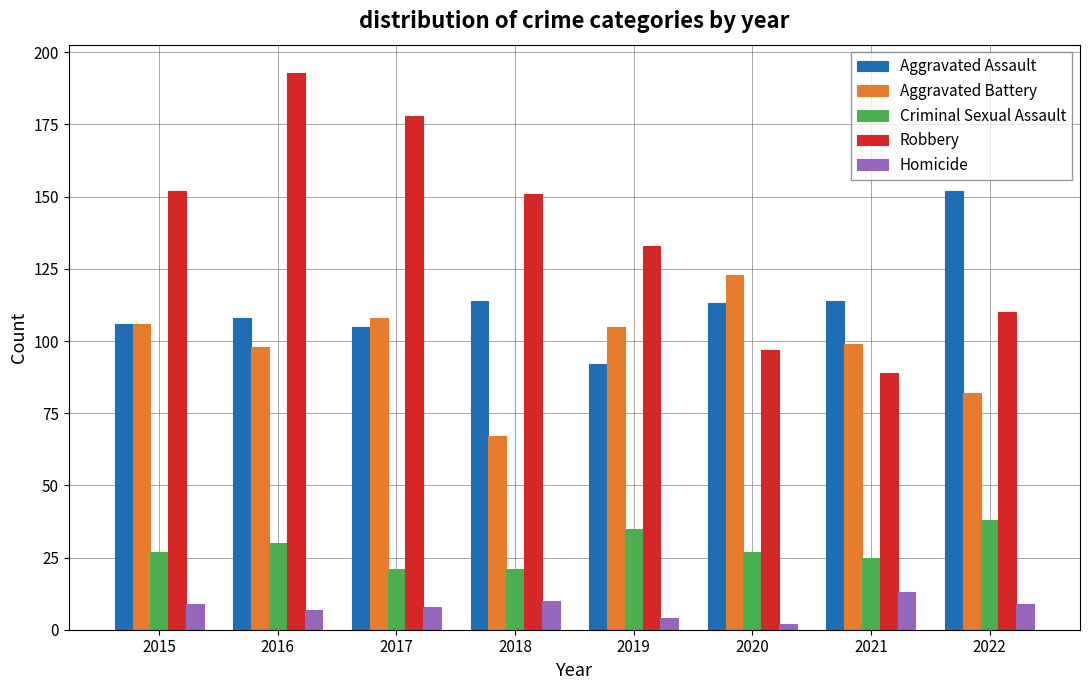

What is the lowest value of the Homicide series?

2